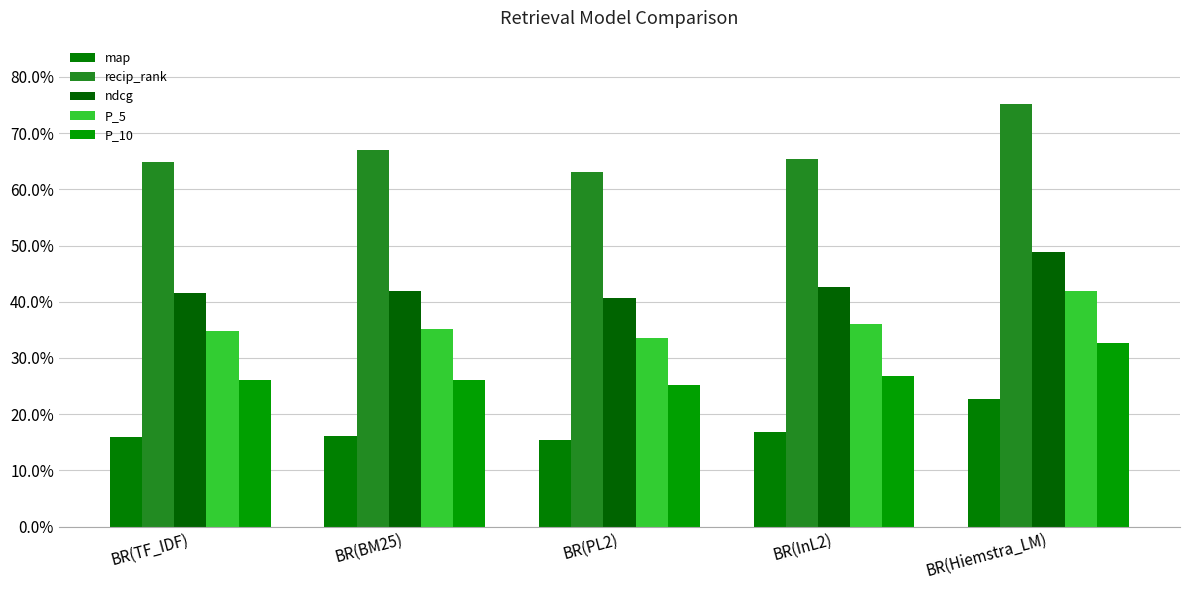

Reading right to left, what are all the values shown in this chart?

map: 0.2	0.2	0.2	0.2	0.2
recip_rank: 0.8	0.7	0.6	0.7	0.6
ndcg: 0.5	0.4	0.4	0.4	0.4
P_5: 0.4	0.4	0.3	0.4	0.3
P_10: 0.3	0.3	0.3	0.3	0.3